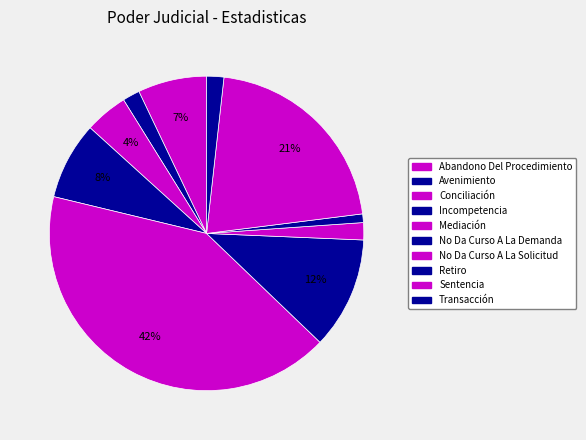

Count the number of slices in the pie.

10